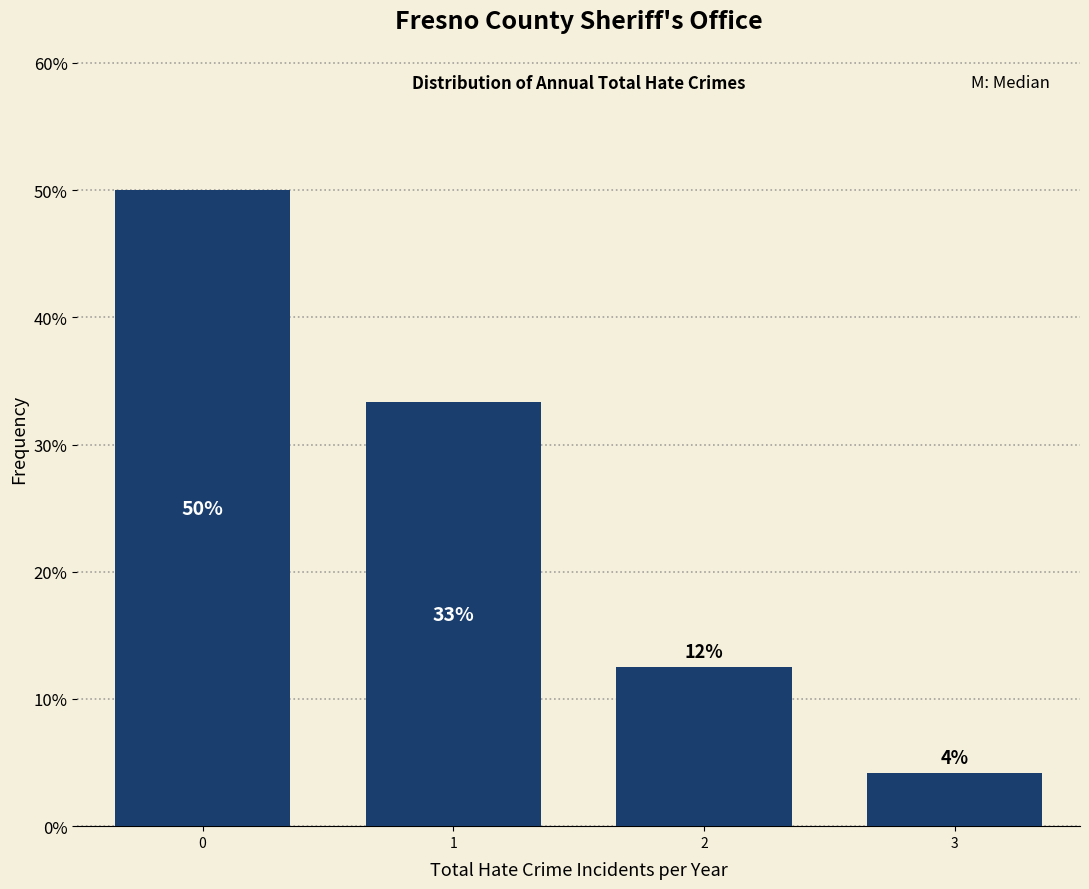

Are the bars horizontal?

No